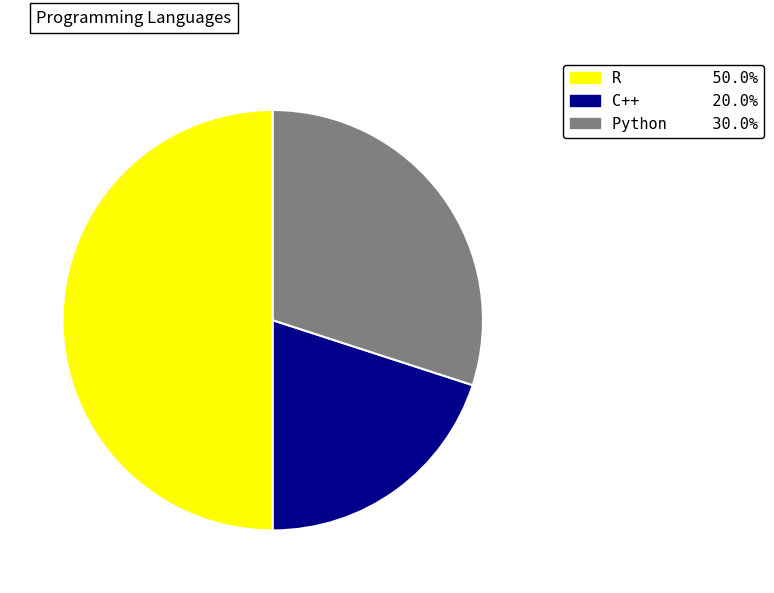

How many slices are in this pie chart?

3